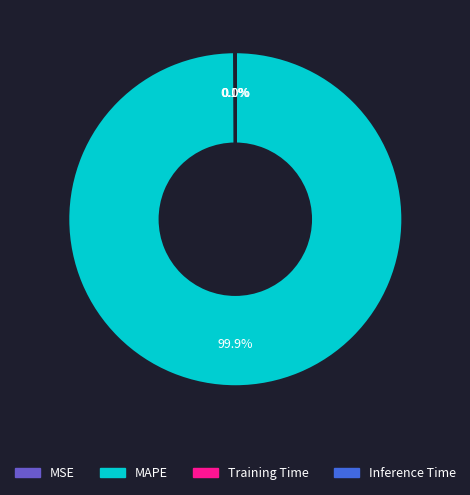

Is there any slice that represents more than half of the pie?

Yes